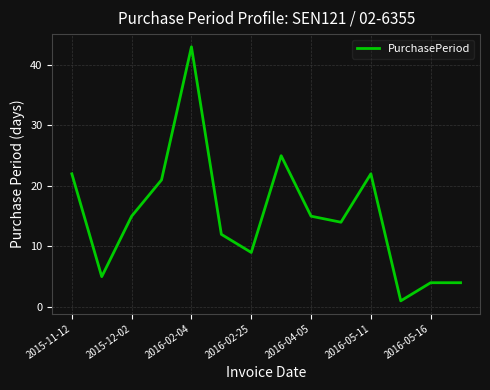

Reading left to right, extract all data points from this chart.

22	5	15	21	43	12	9	25	15	14	22	1	4	4